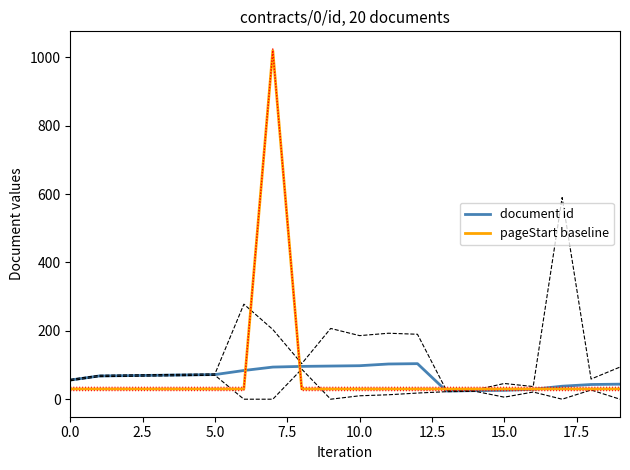

Between 5.0 and 16, which series saw the biggest shift?

document id